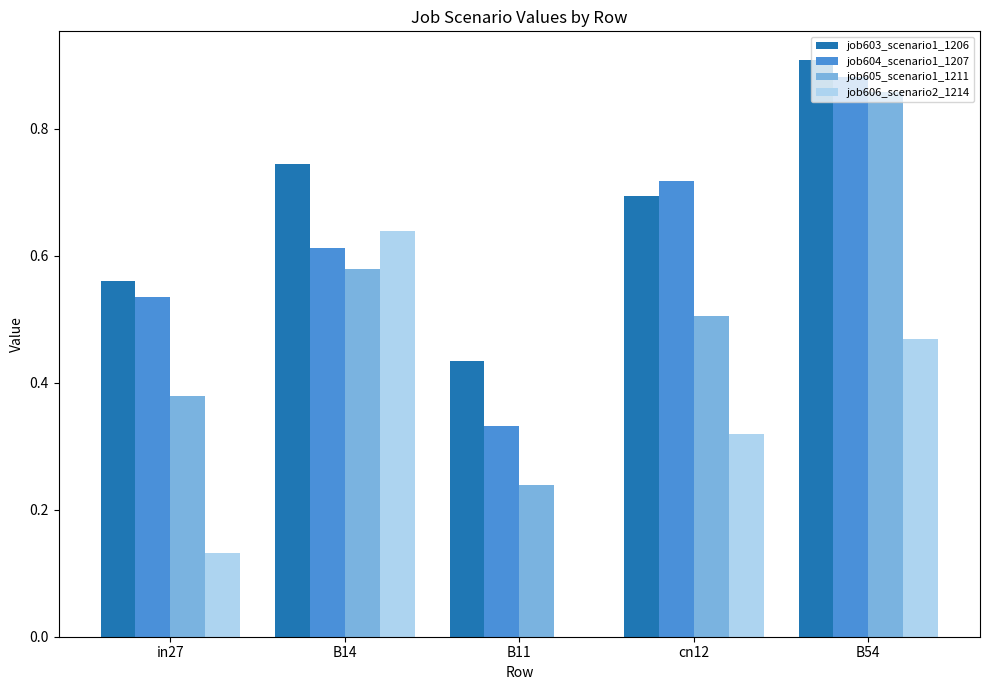

Which category has the highest value in the job605_scenario1_1211 series?

B54